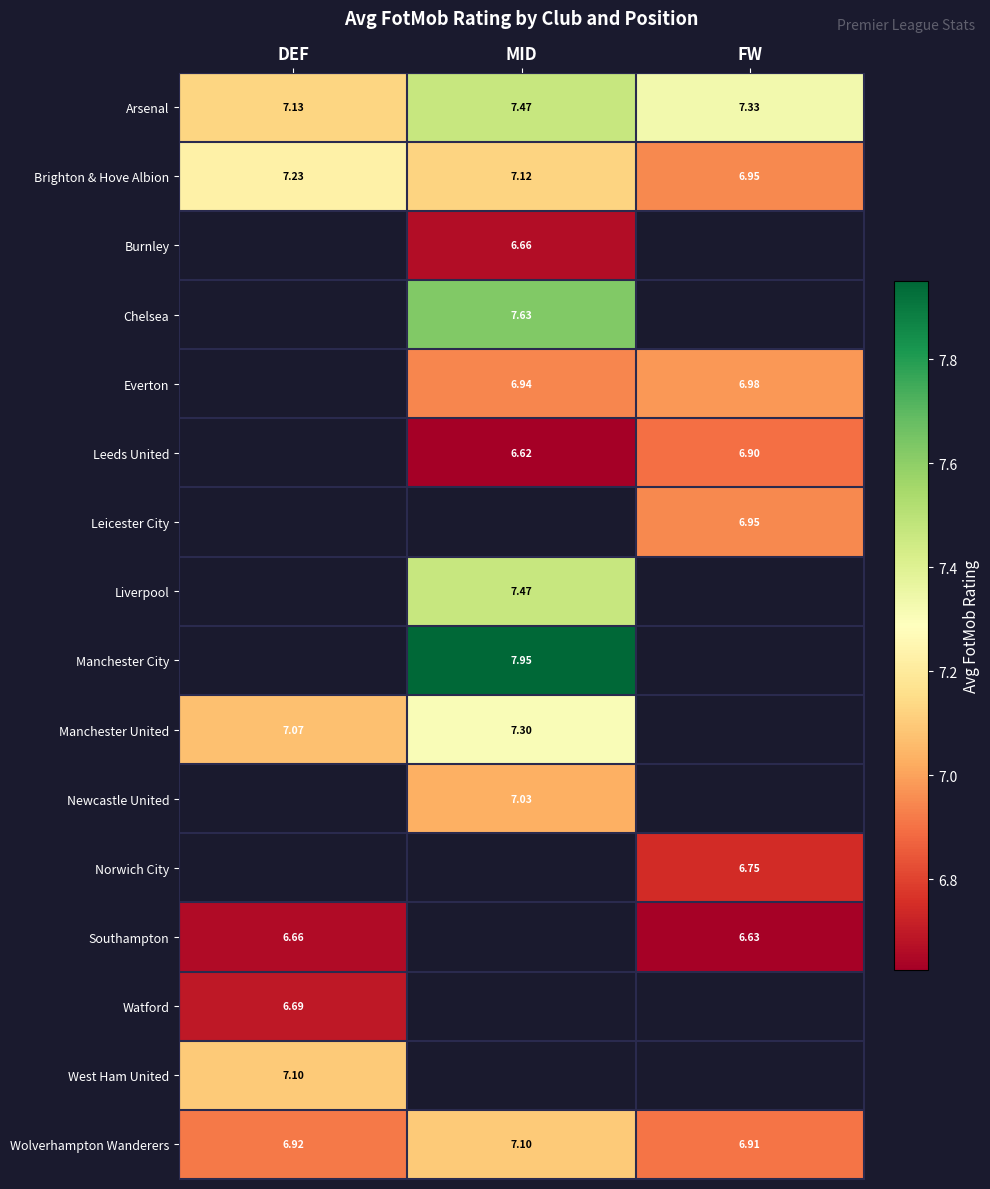

At which label does Arsenal reach its minimum?

DEF